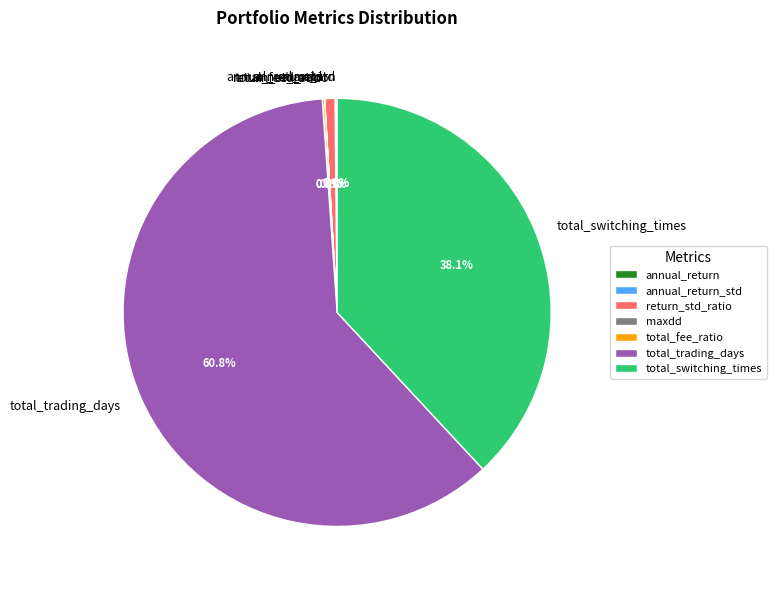

What portion of the pie excludes return_std_ratio?

99.2%